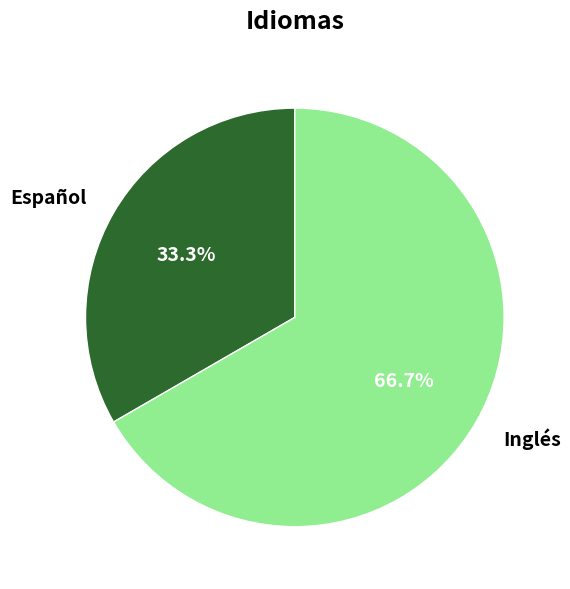

The Español slice represents 33% of the pie. True or false?

True